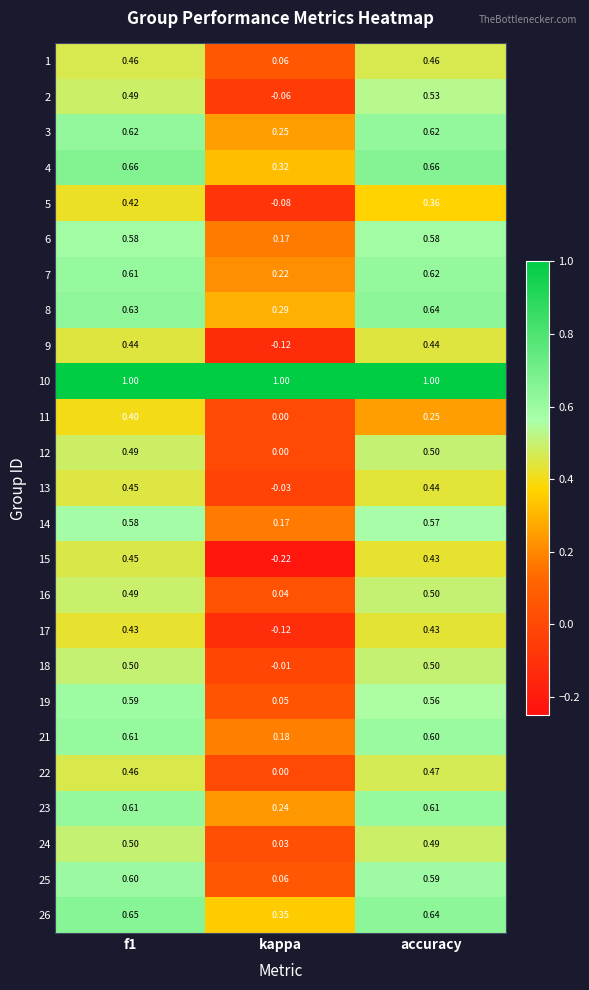

At which category does the chart reach its minimum across all series?

kappa